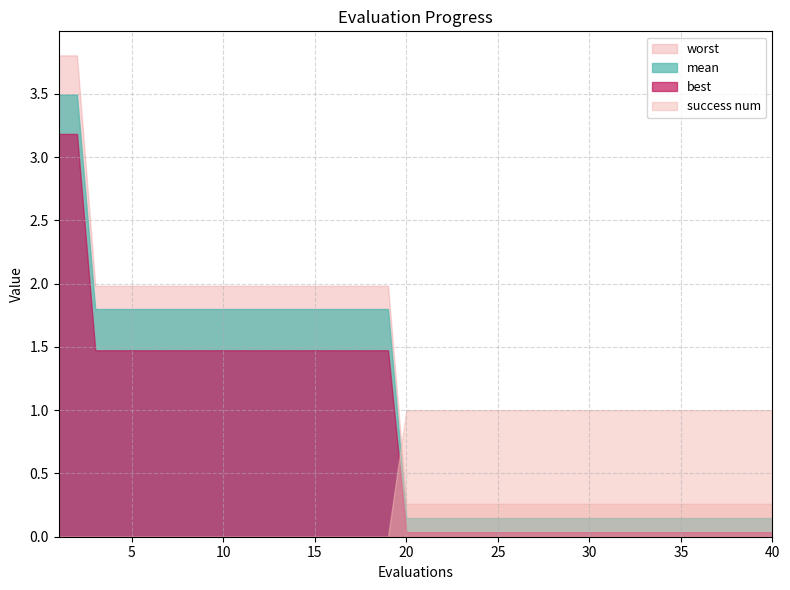

True or false: best and mean intersect in this chart.

False